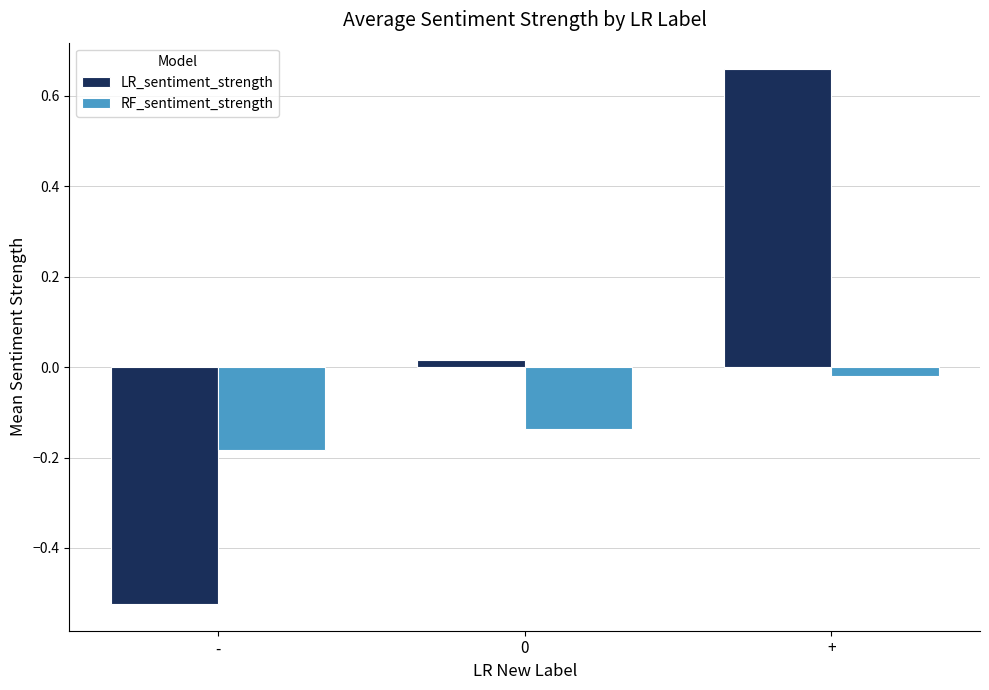

Are the bars horizontal?

No